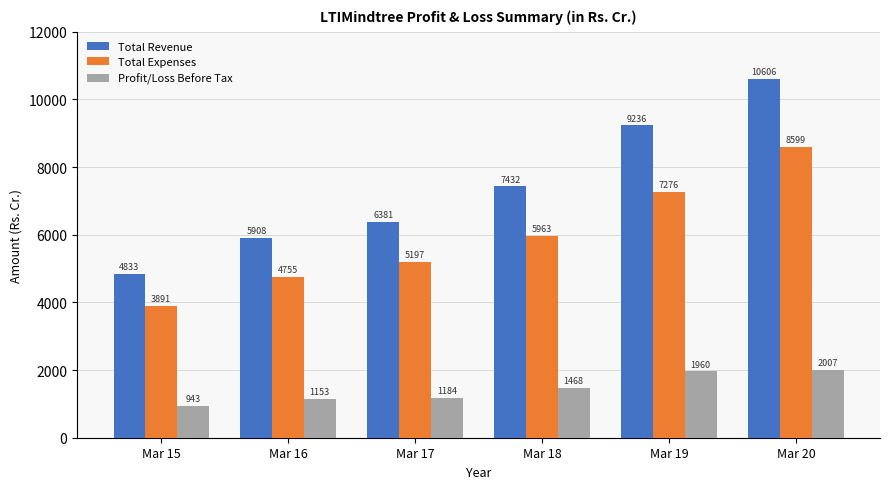

How many values in the Total Expenses series are below 5963?

3